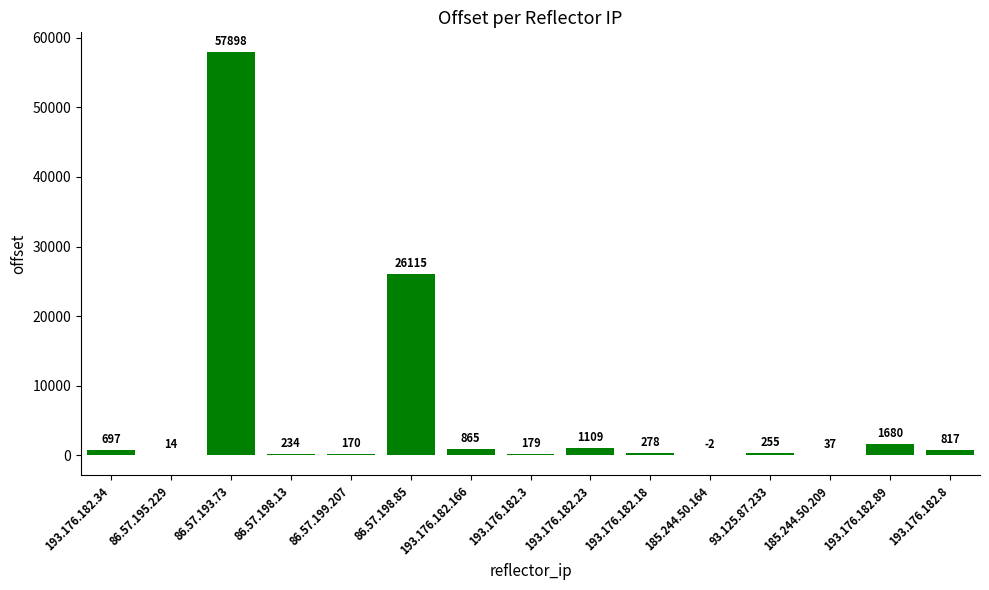

The chart shows a value of 14 at 86.57.195.229. True or false?

True